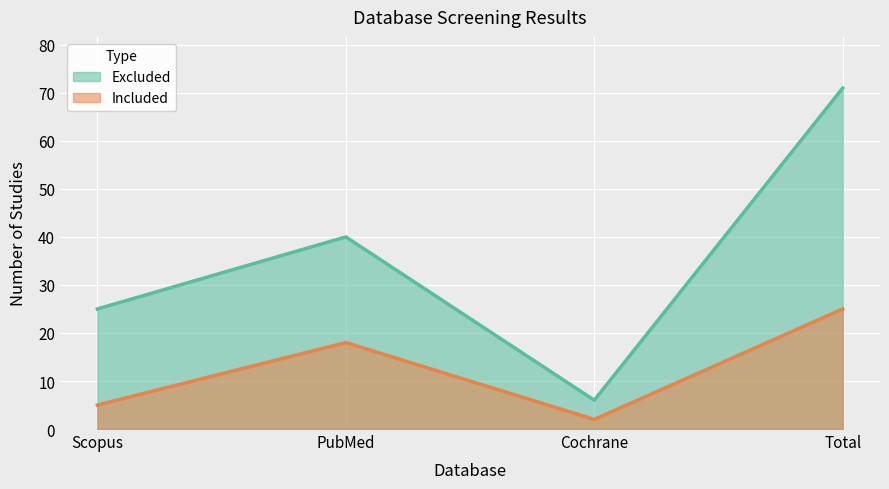

Reading left to right, what are all the values shown in this chart?

Excluded: Scopus=25	PubMed=40	Cochrane=6	Total=71
Included: Scopus=5	PubMed=18	Cochrane=2	Total=25